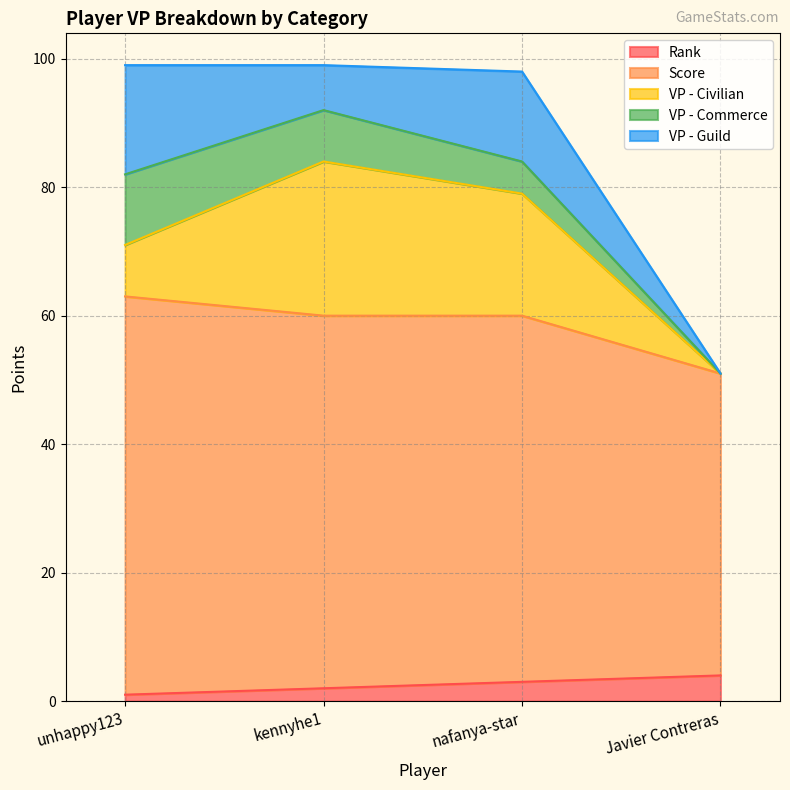

Is it true that VP - Commerce equals 2 at unhappy123?

False